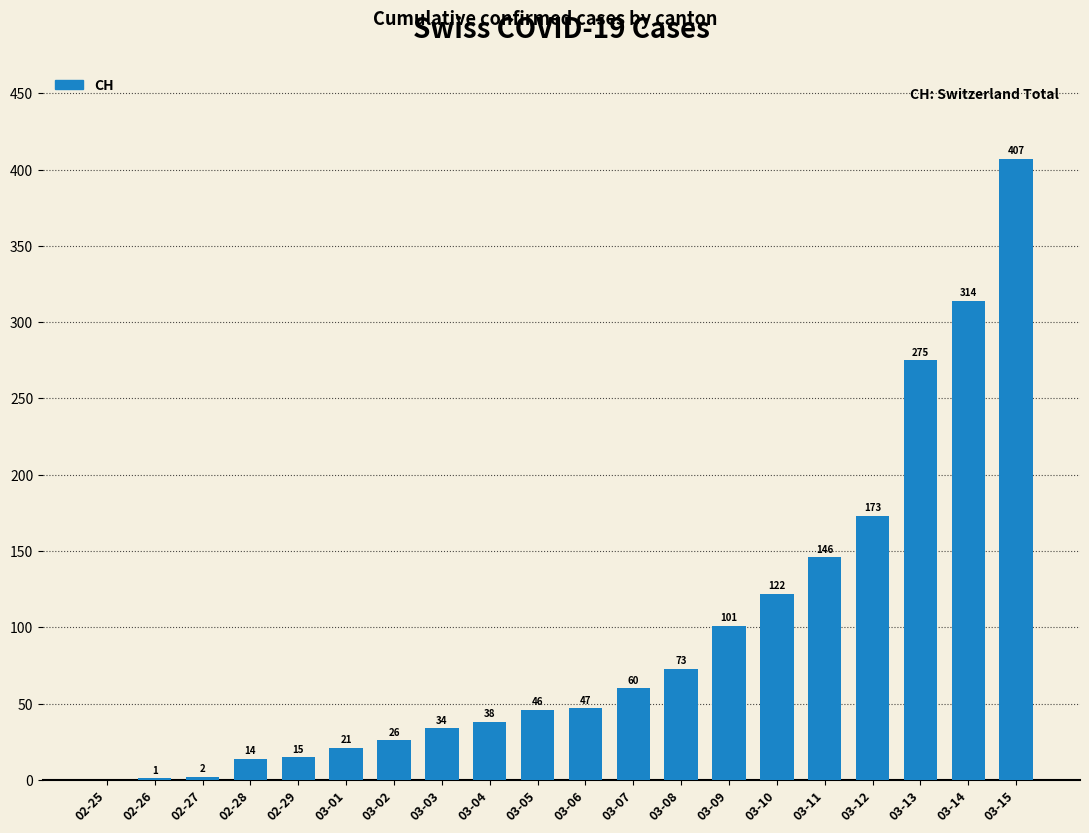

How many series are shown in this chart?

1